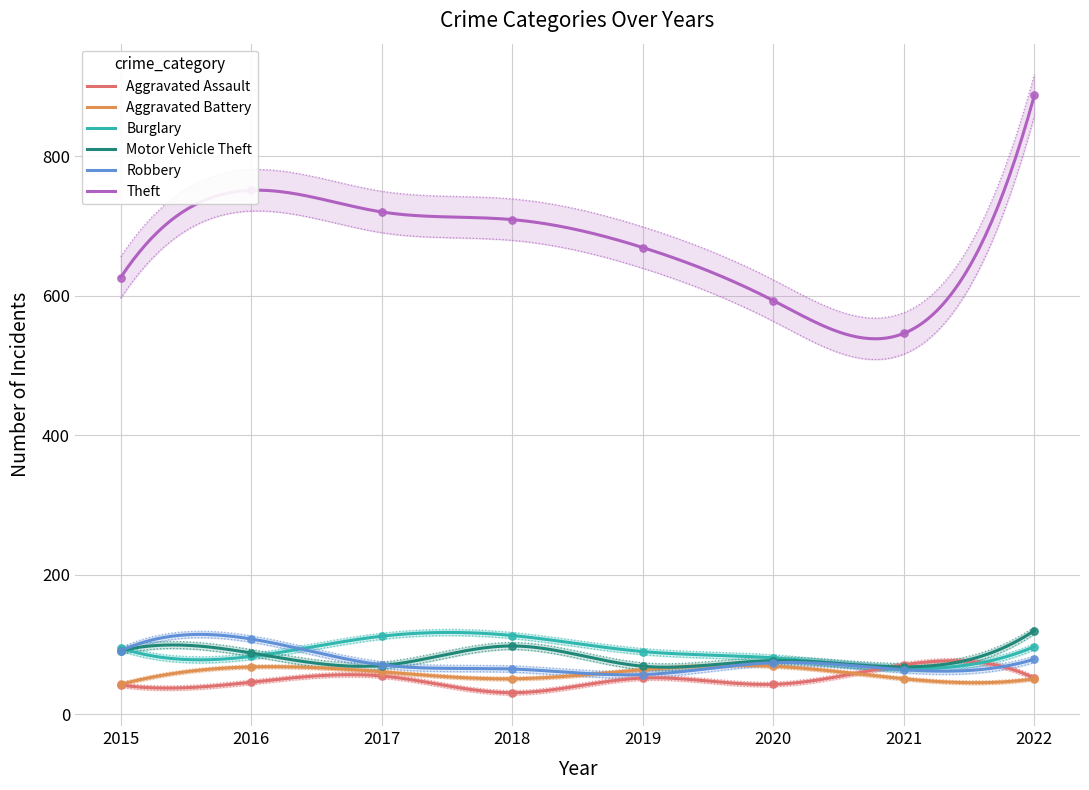

Which series reaches the maximum Y coordinate?

Theft